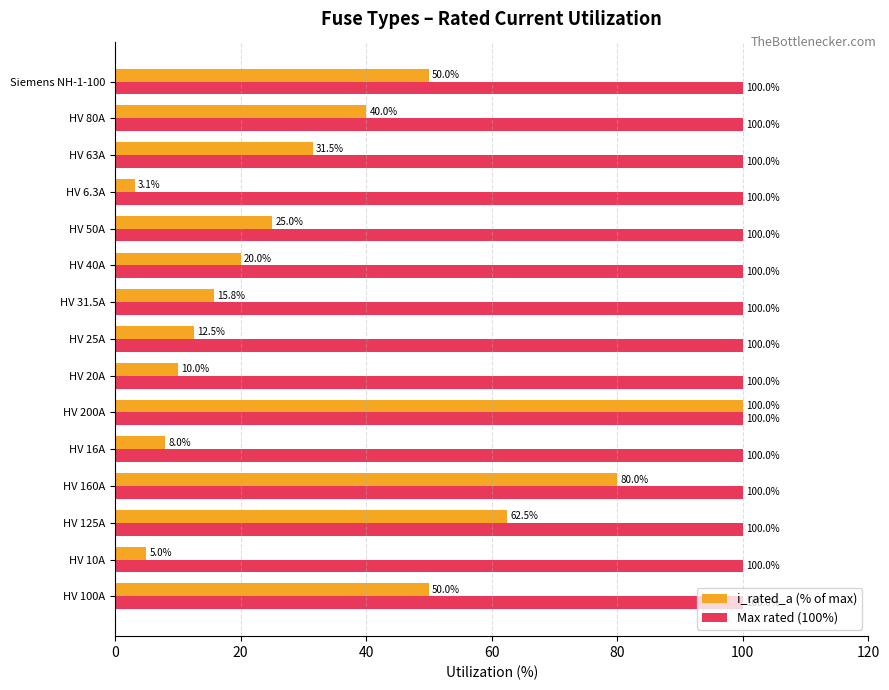

What is the sum of all i_rated_a (% of max) values?

513.4